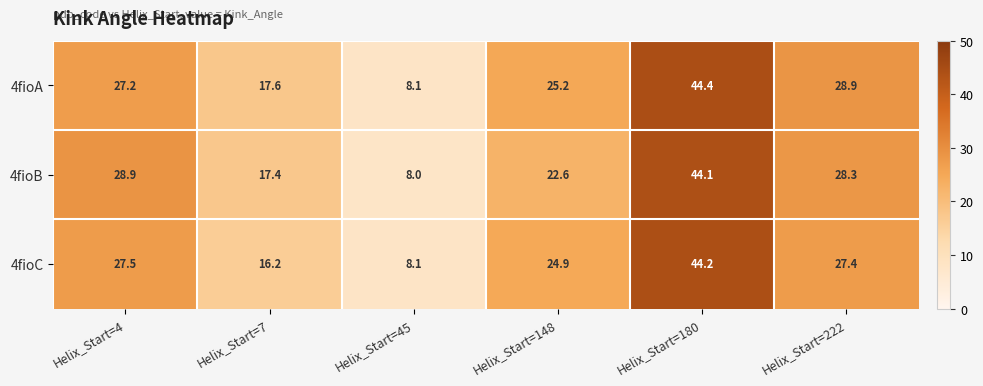

Which series has the largest total across all categories?

4fioA